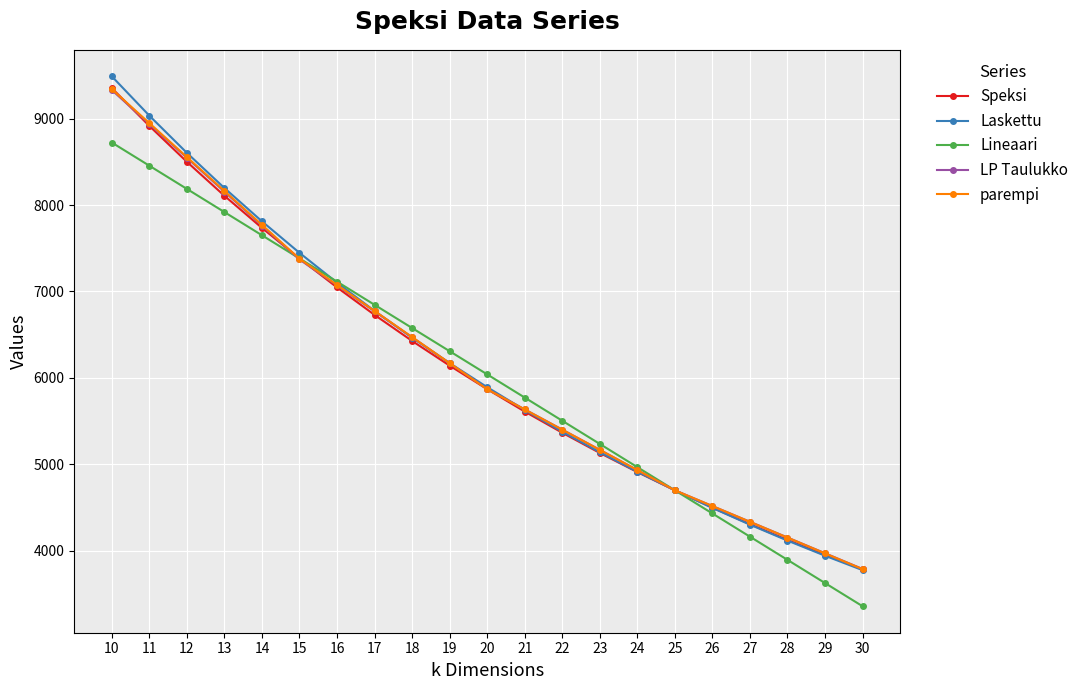

How many data points in Lineaari are less than 6041?

10